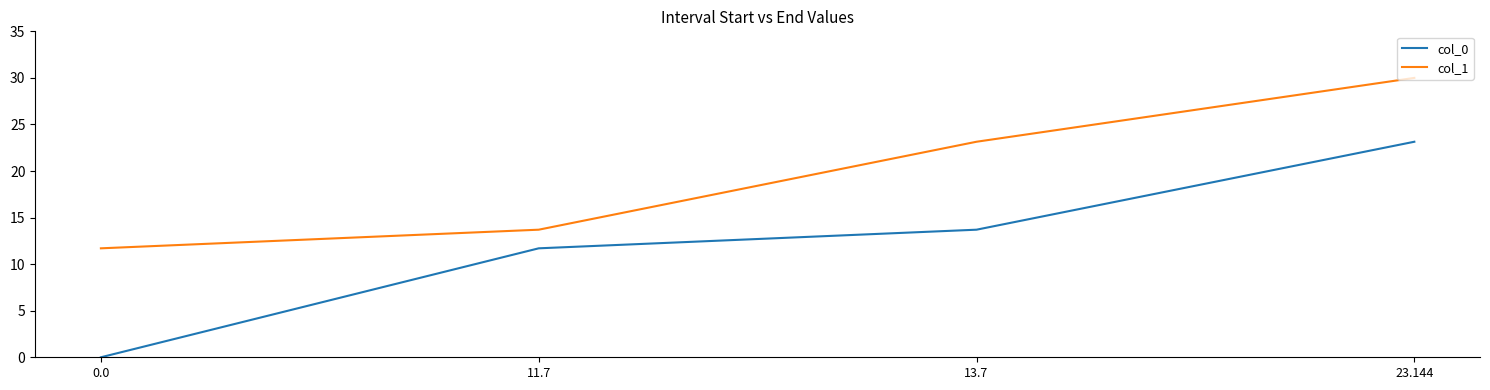

True or false: col_1 and col_0 cross at least once.

False